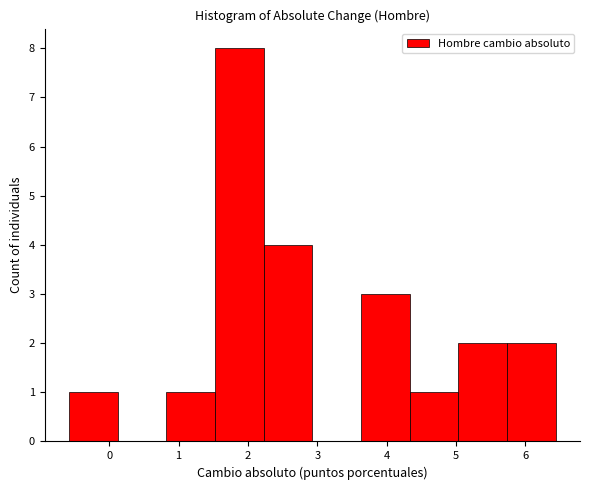

Which range on the x-axis has the tallest bar?

1.5 to 2.2